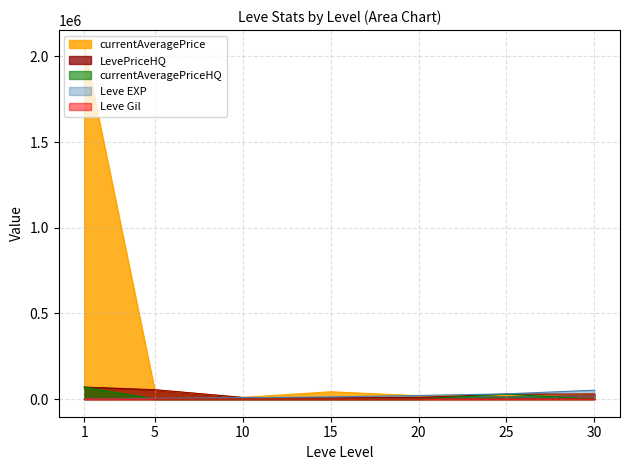

True or false: LevePriceHQ and currentAveragePriceHQ intersect in this chart.

False